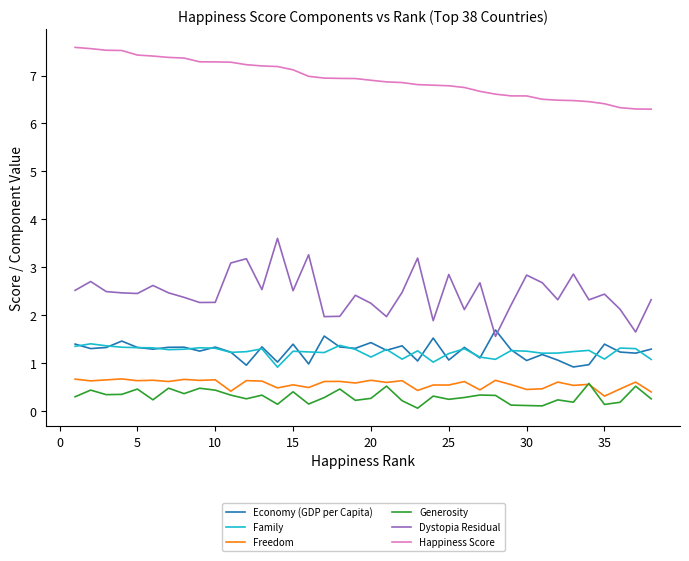

How many lines are shown in the chart?

6